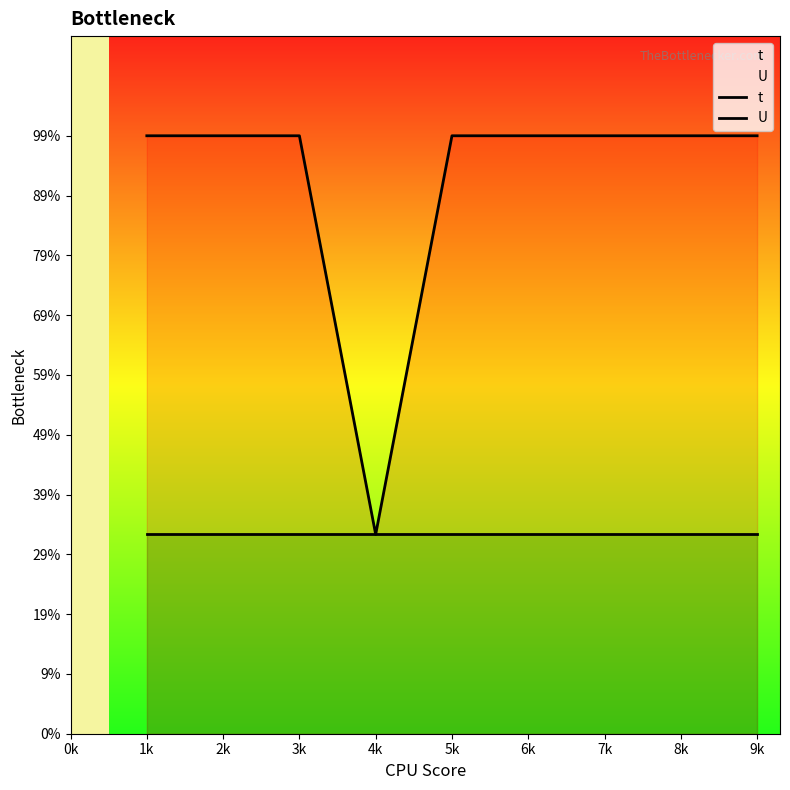

In t, how many points are lower than both neighbors (excluding endpoints)?

1